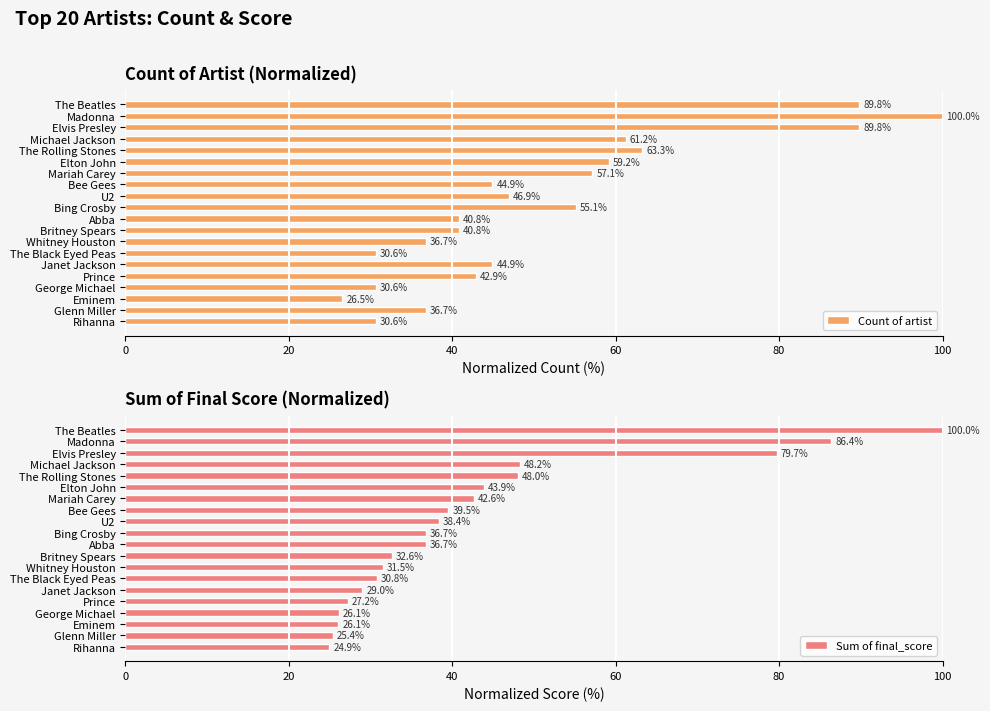

The Count of artist series shows 29.9 at 7. True or false?

False